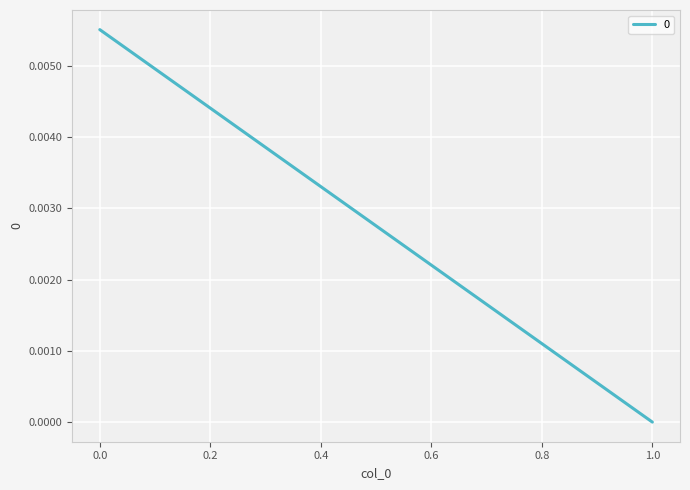

List the labels in order of value, largest first.

0, 1